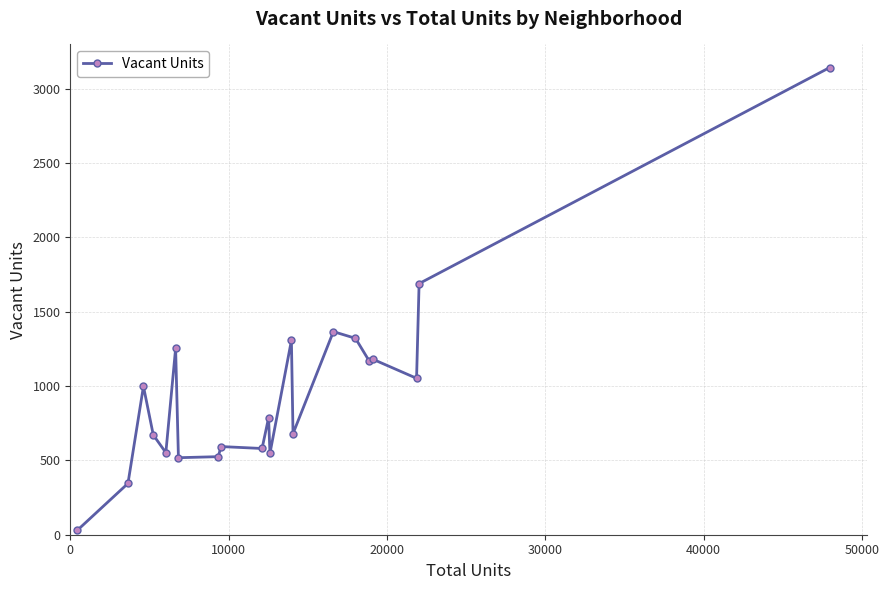

What is the difference between the maximum and second lowest values?

2797